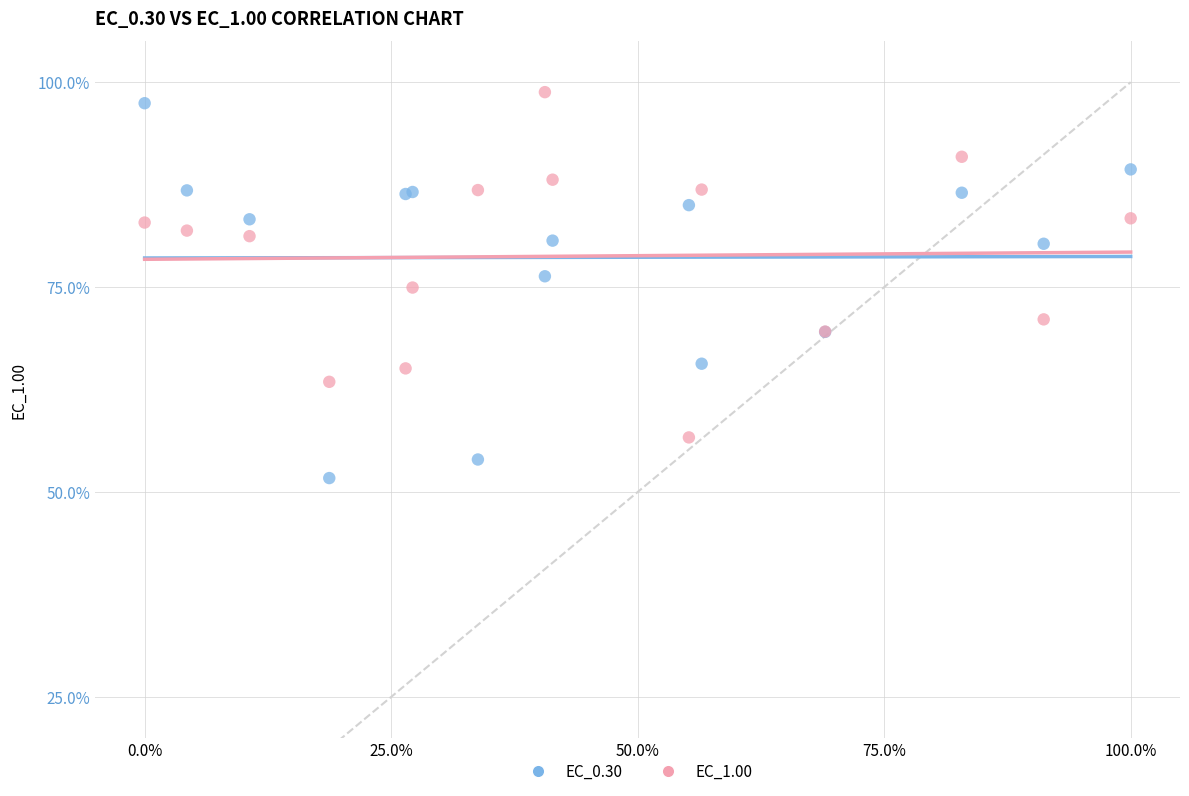

What is the X range (max minus min) for the scatter plot?

100.0